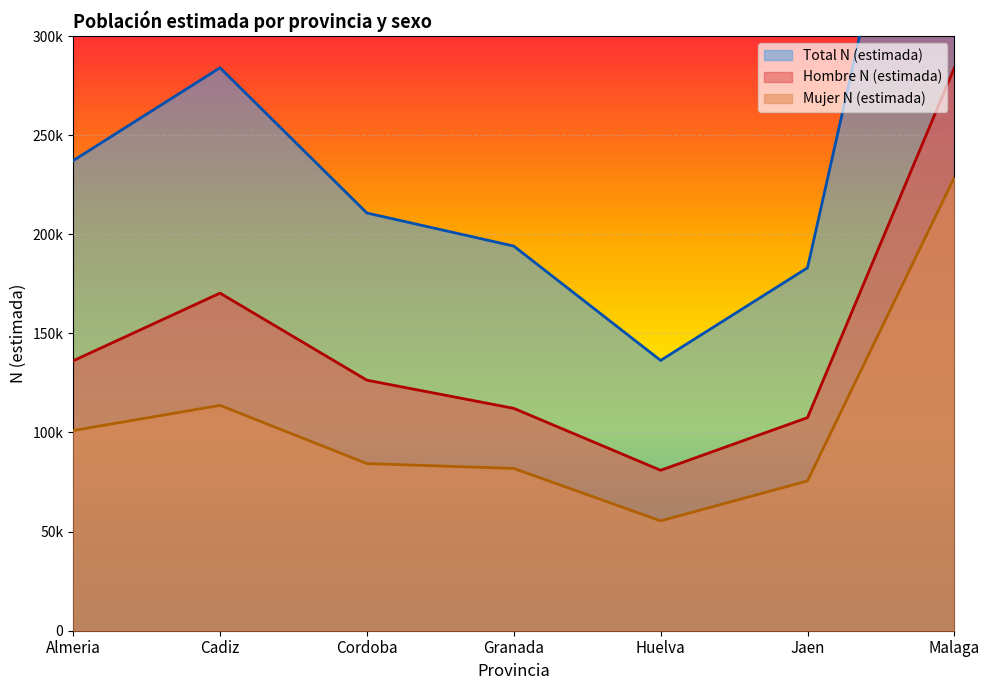

At Granada, list the series in order from largest to smallest.

Total N (estimada), Hombre N (estimada), Mujer N (estimada)